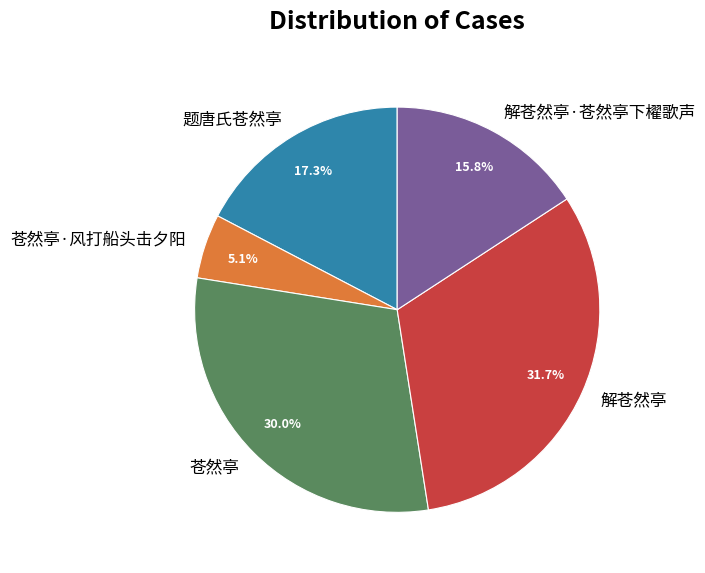

True or false: 苍然亭·风打船头击夕阳 accounts for 20% of the total.

False